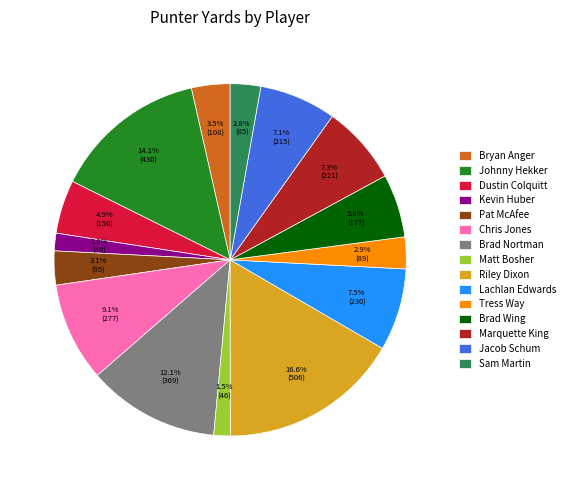

What percentage is the Chris Jones slice, to the nearest percent?

9%